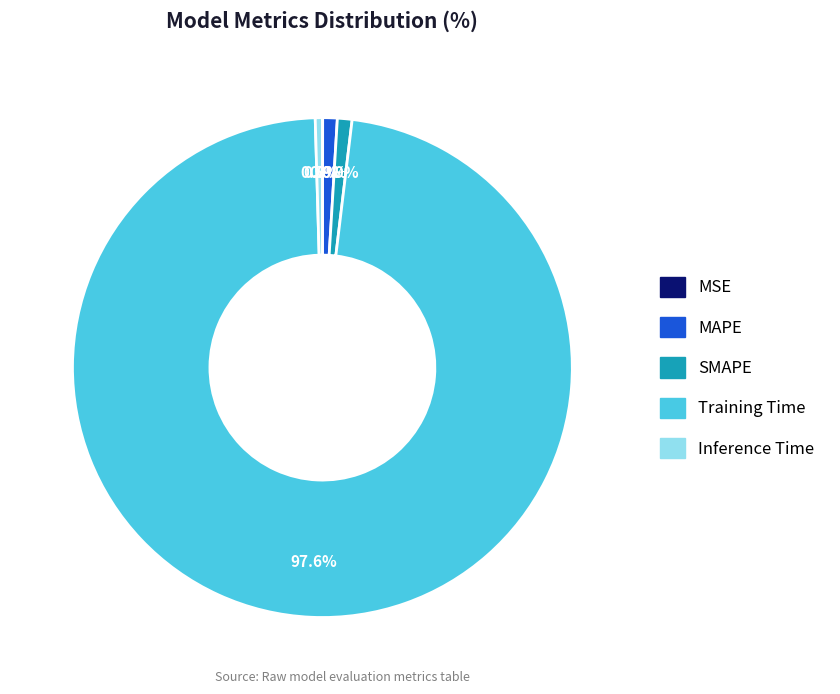

Which category accounts for the majority?

Training Time